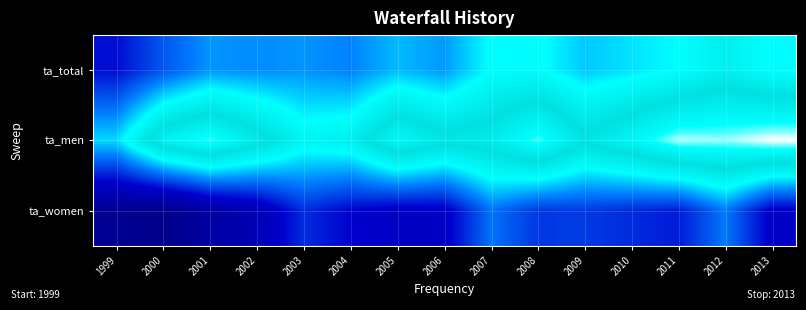

Which has a higher value, 2011 or 2010?

2011